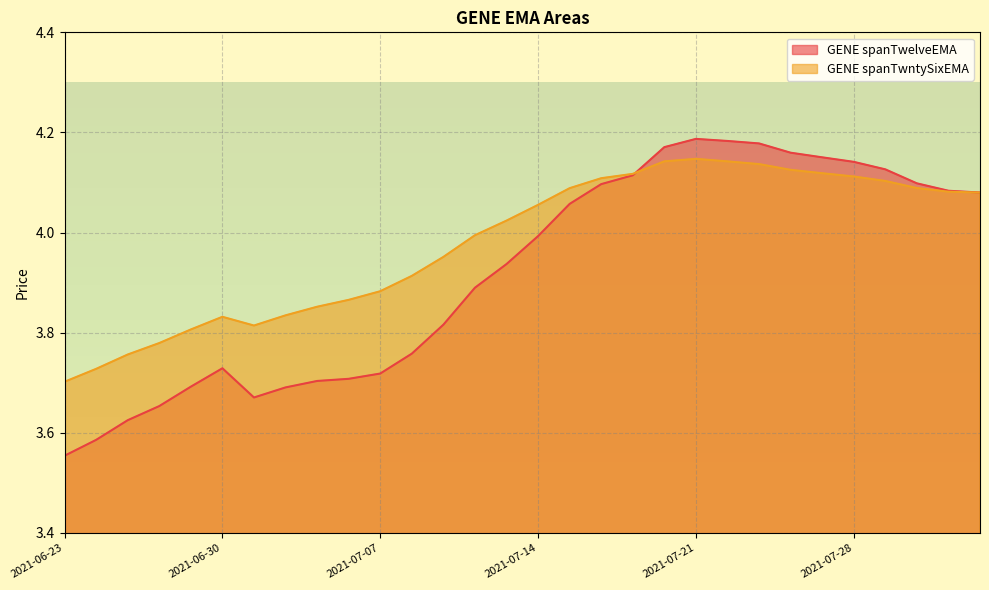

What is the label of the 12th point from the left?

2021-07-08